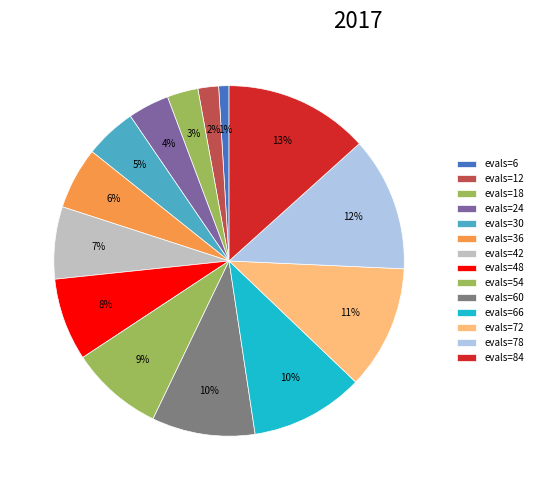

To the nearest percent, what is the combined percentage of evals=24 and evals=12?

6%